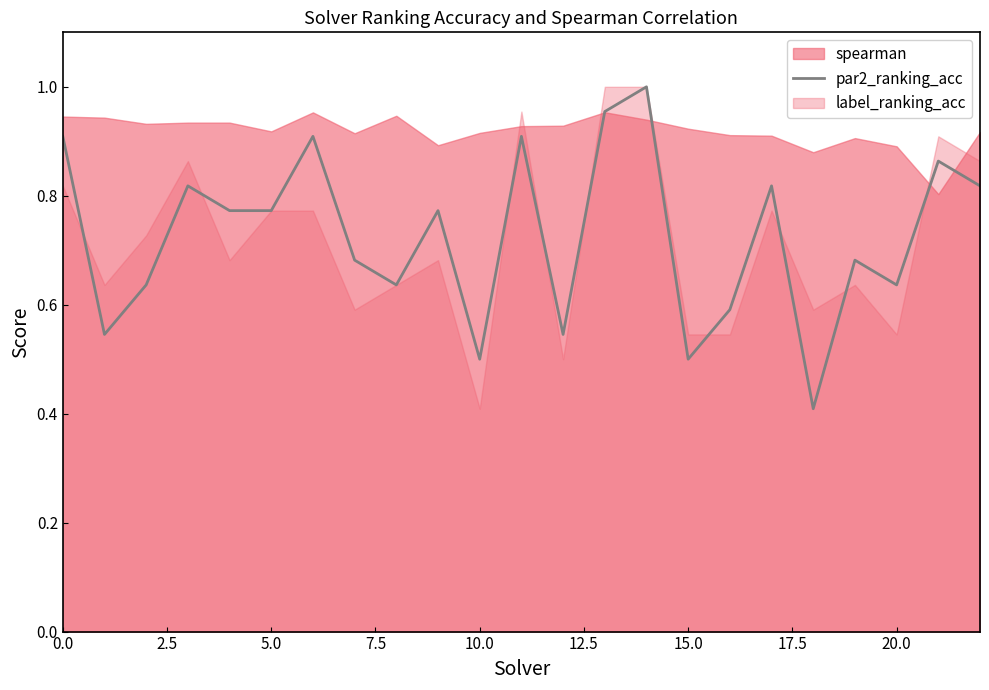

Which category has the lowest value across all series?

18